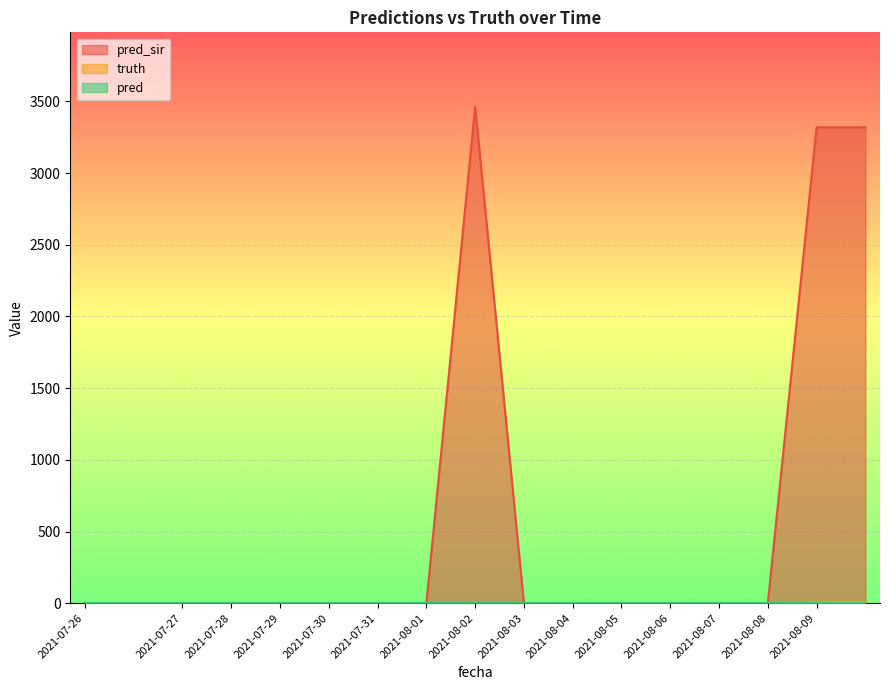

Reading right to left, extract all data points from this chart.

pred_sir: 3320	3320	0	0	0	0	0	0	3463	0	0	0	0	0	0	0	0
truth: 10	10	0	0	0	0	0	0	0	0	0	0	0	0	0	0	0